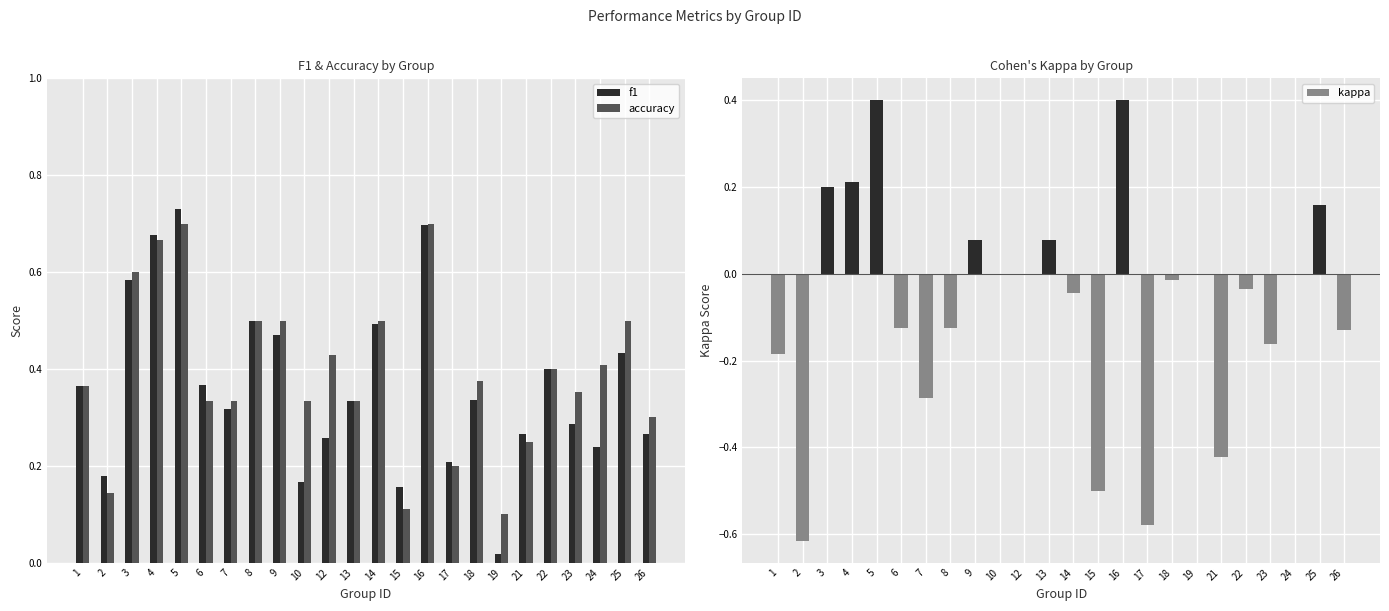

What are all the series names shown in the legend?

f1, accuracy, kappa